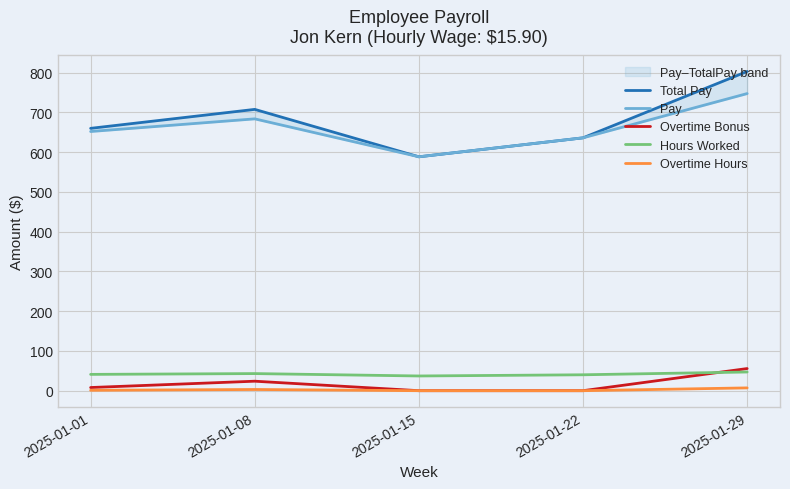

What are all the series names shown in the legend?

Total Pay, Pay, Overtime Bonus, Hours Worked, Overtime Hours